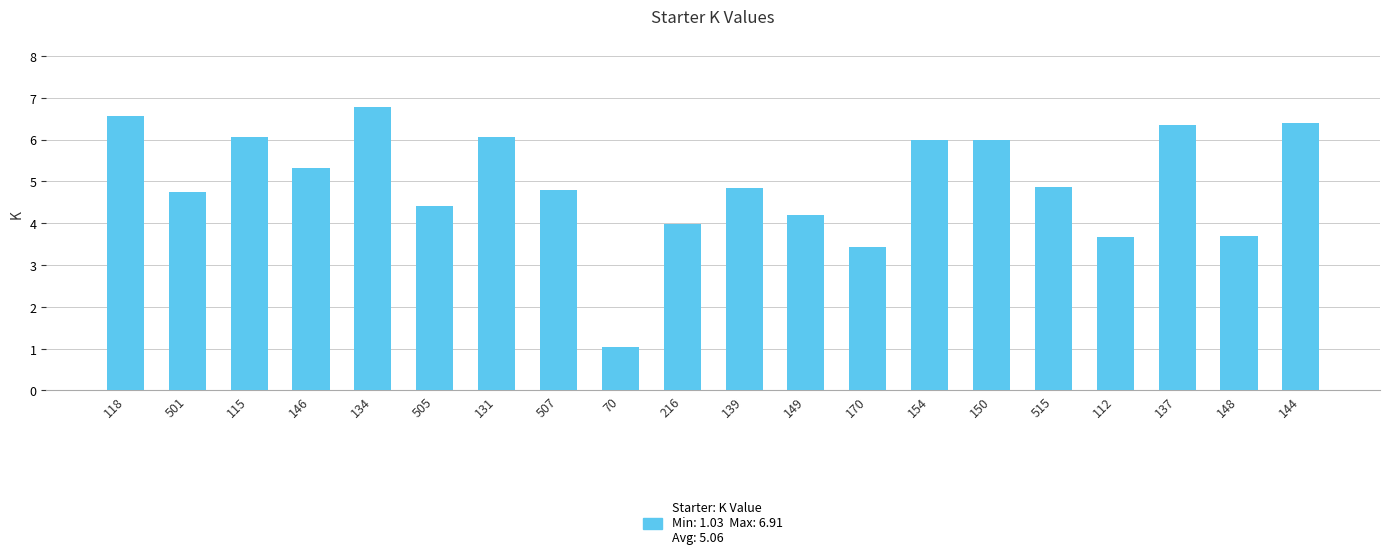

What is the label of the 18th bar from the left?

137